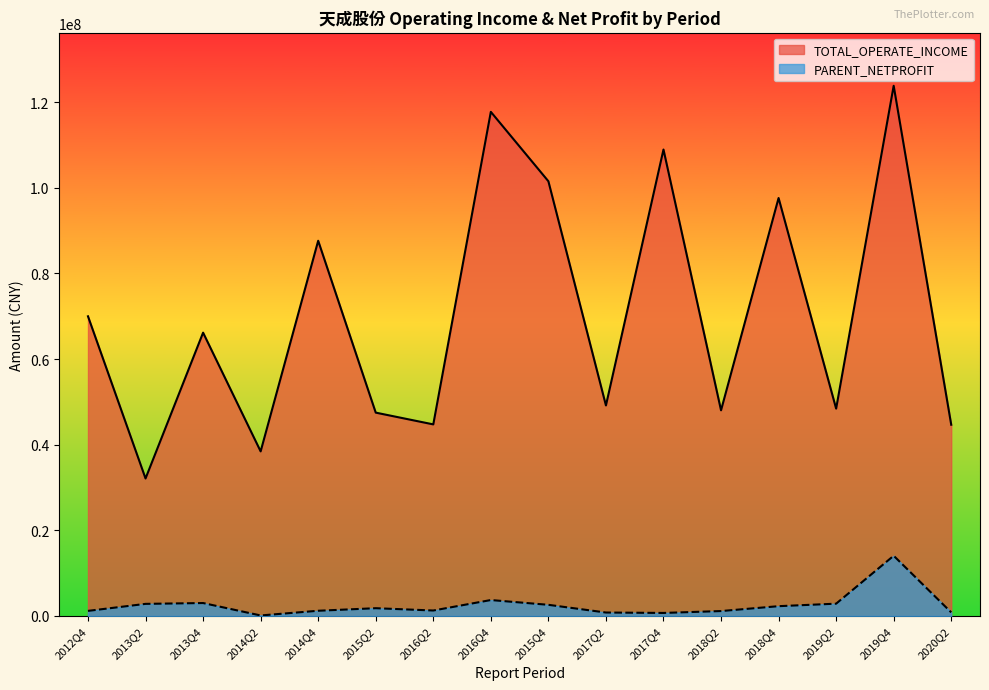

True or false: TOTAL_OPERATE_INCOME and PARENT_NETPROFIT intersect in this chart.

False